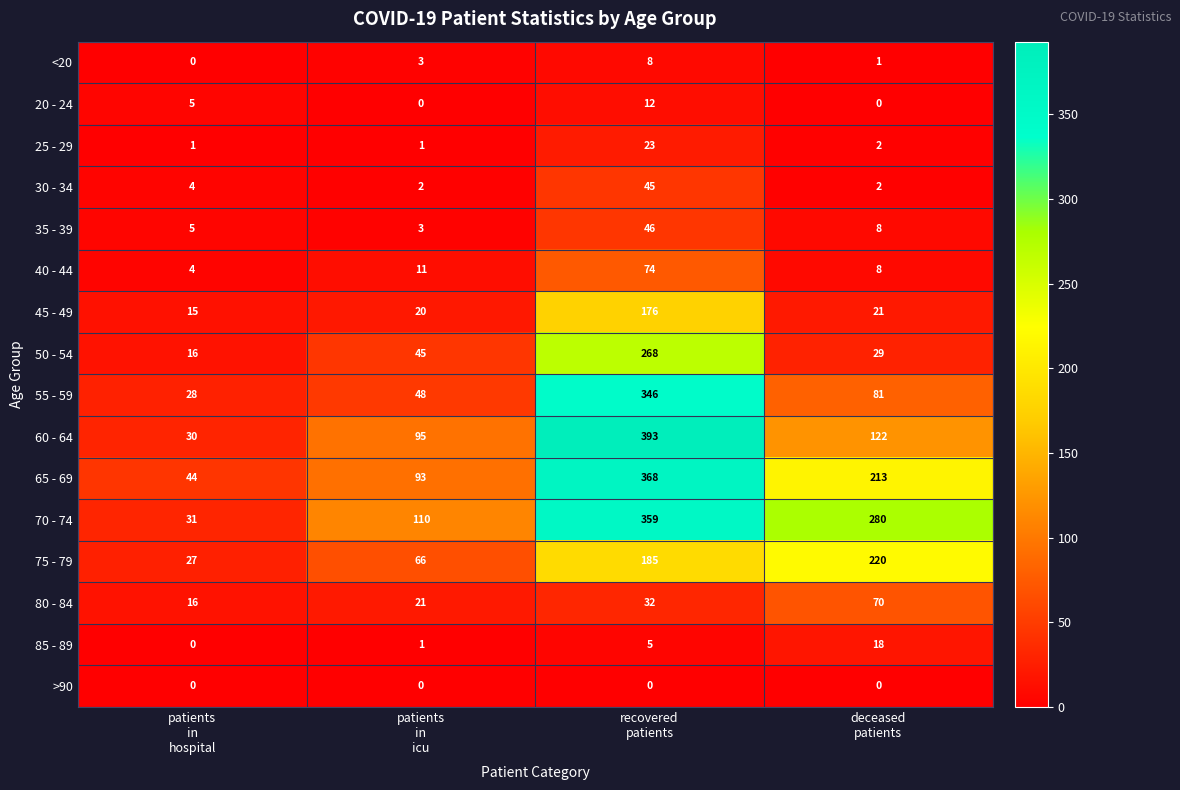

How many series are shown in this chart?

16